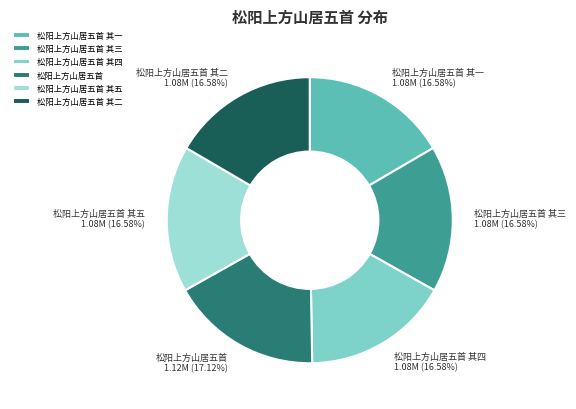

Does 松阳上方山居五首 represent more than half of the total?

No